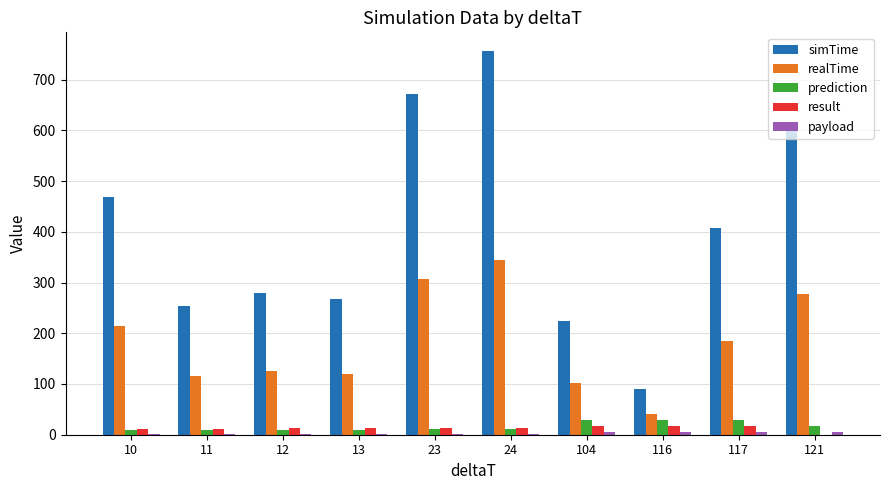

Where does the realTime series first go above 183?

10